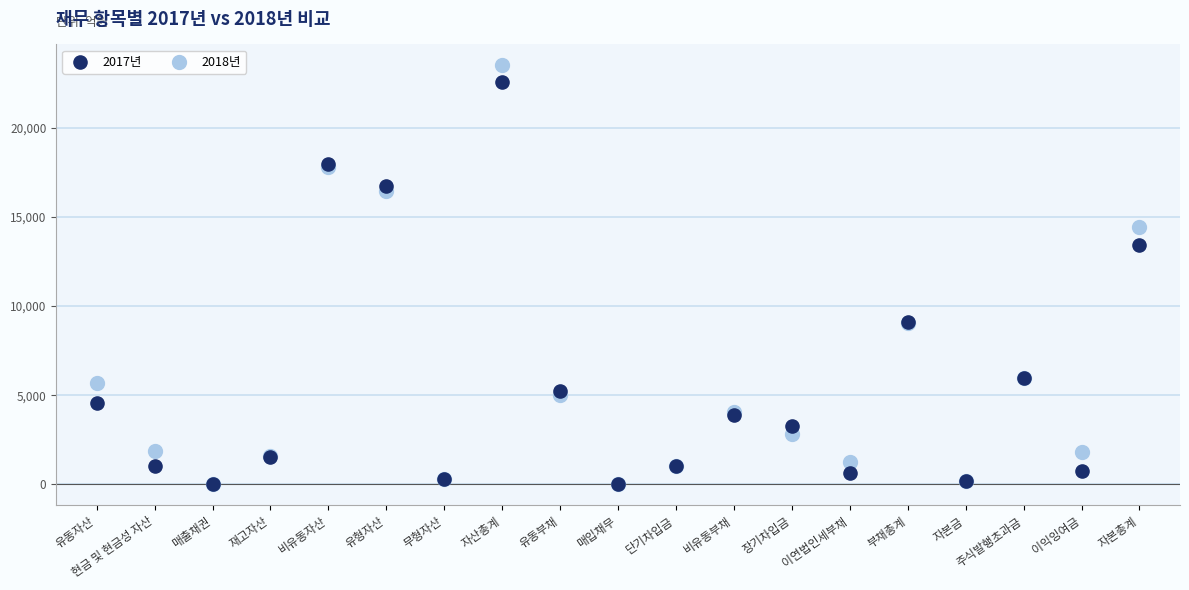

Across all series, what Y value is closest to 11757?

13449.0